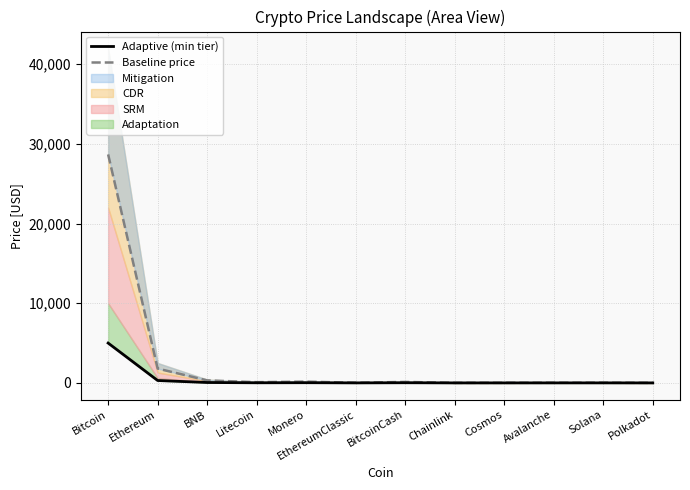

Which series has the largest total across all categories?

Baseline price